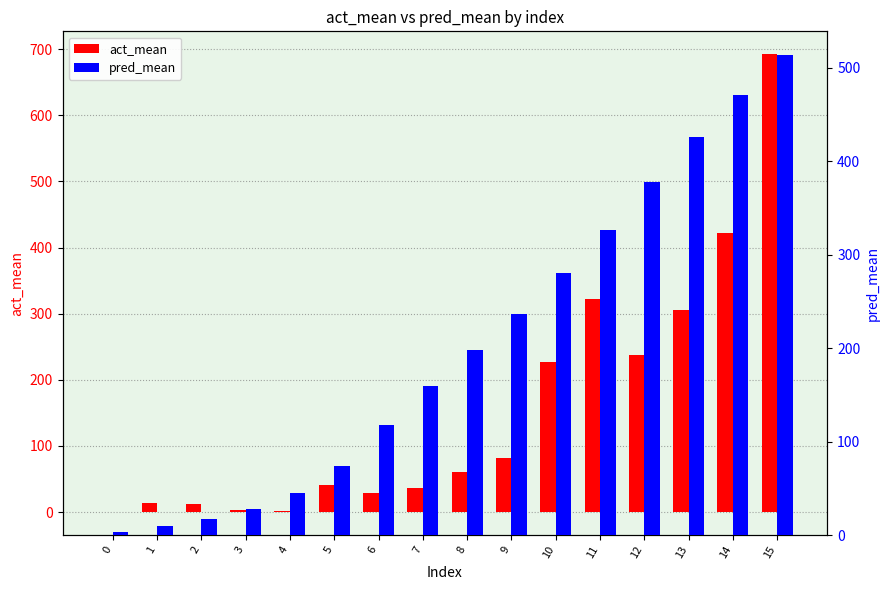

Where does the pred_mean series first go above 197?

8